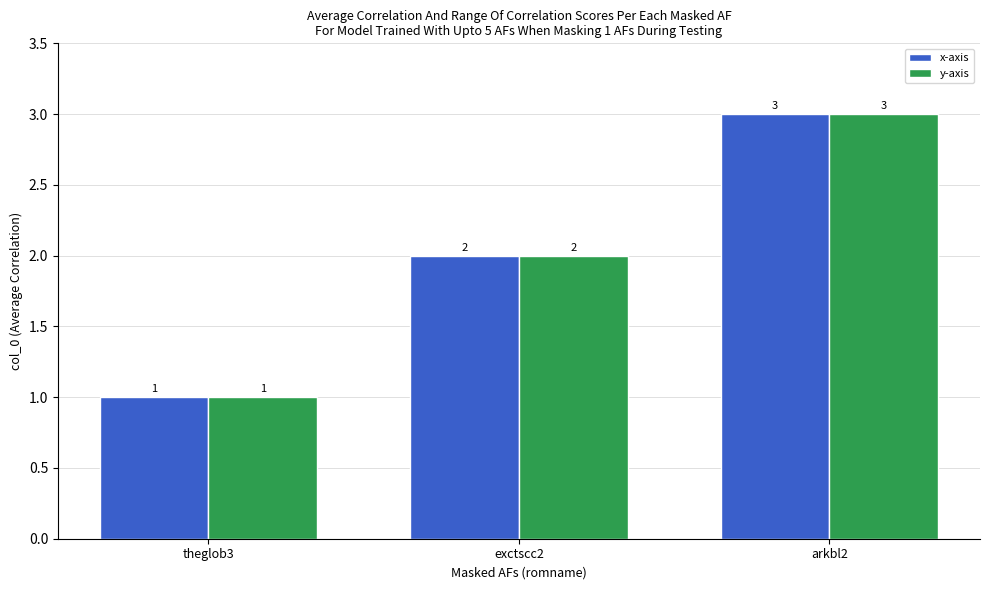

Reading left to right, list all the values displayed in this chart.

x-axis: 1	2	3
y-axis: 1	2	3